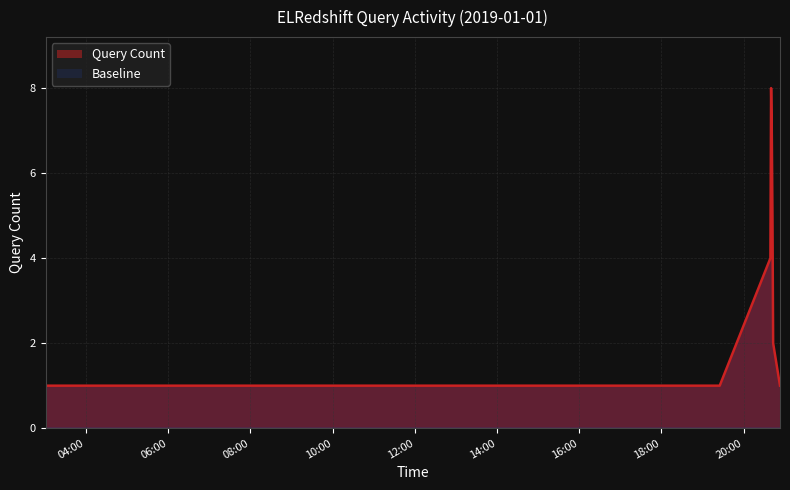

What is the value of the 6th point from the left?

1